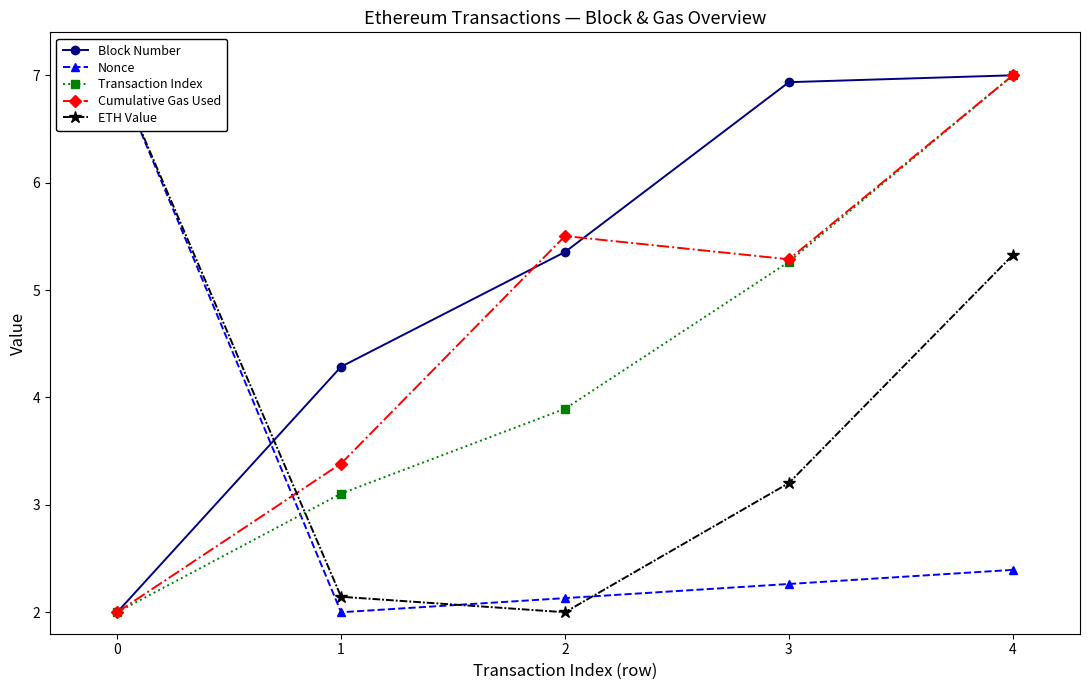

What is the value of the Nonce point at the 2nd from the left?

2.0